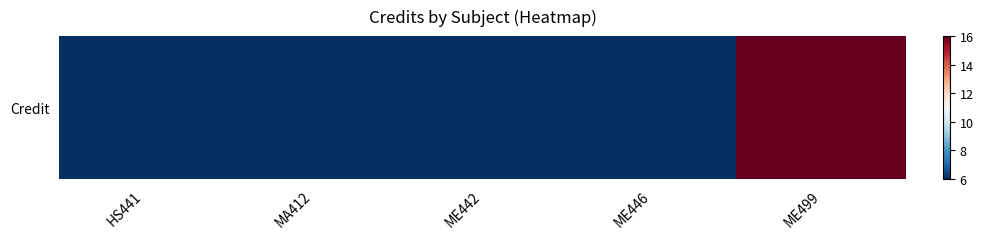

How many values are between 6 and 7?

4